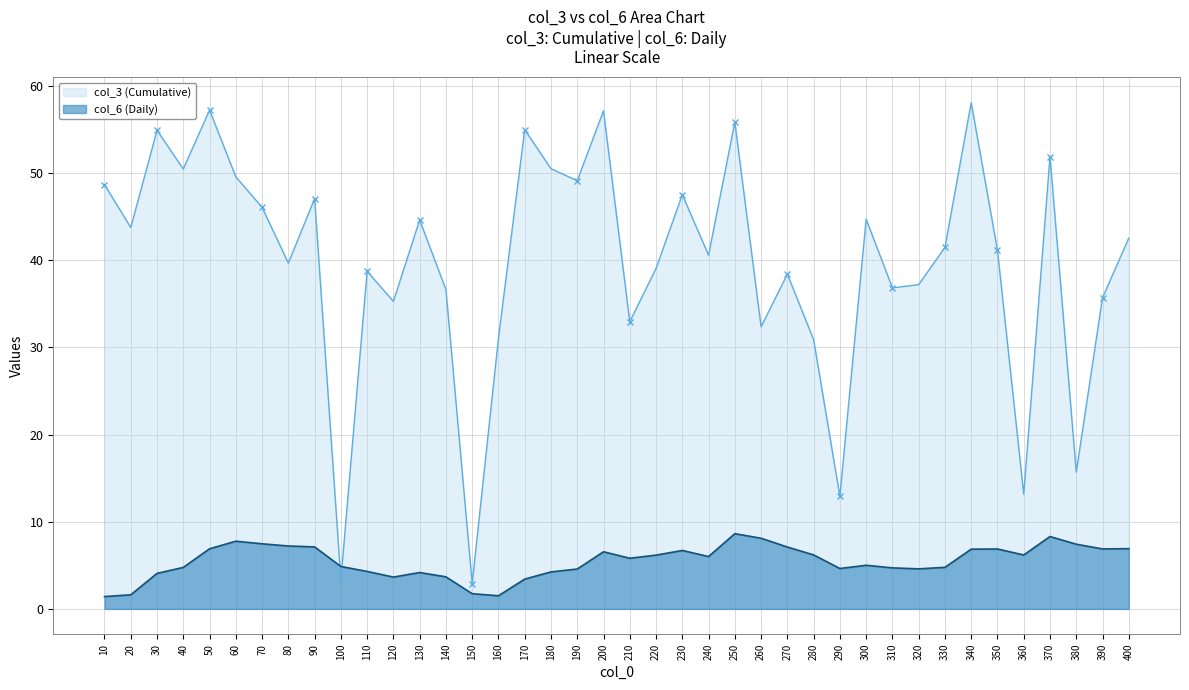

Which series has the largest range (max minus min)?

col_3 (Cumulative)